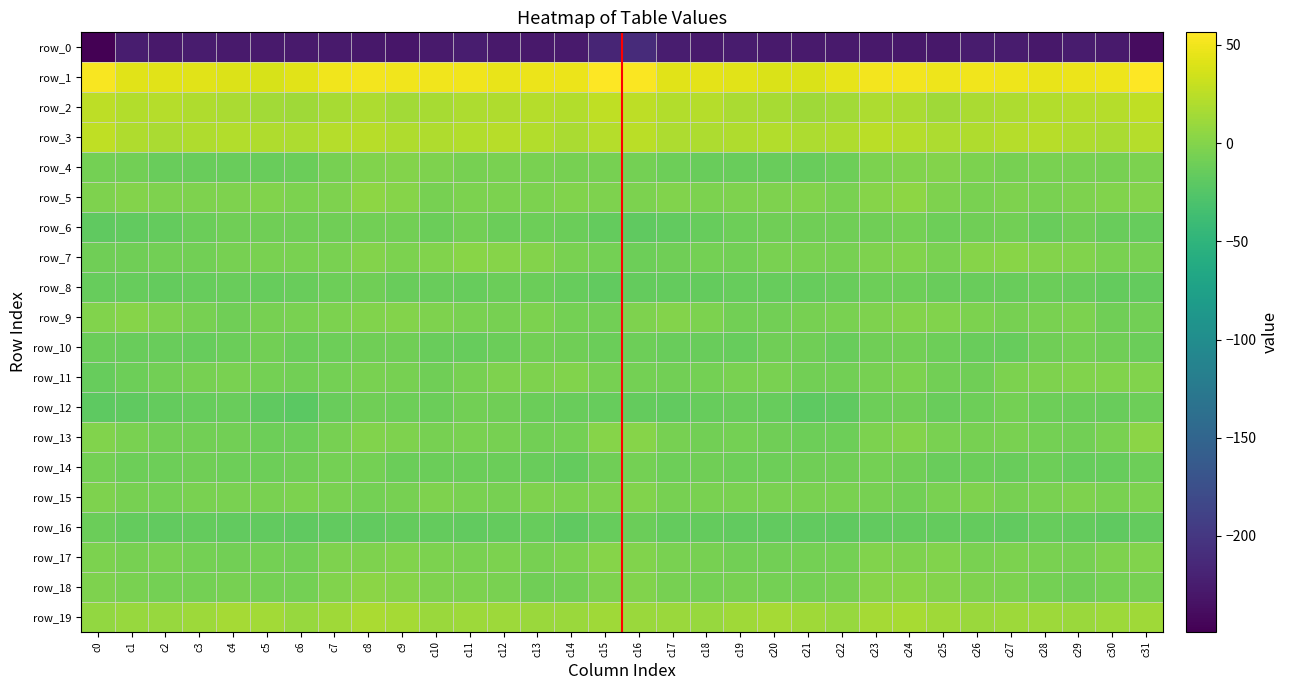

Which series changed the most between c14 and c20?

row_1